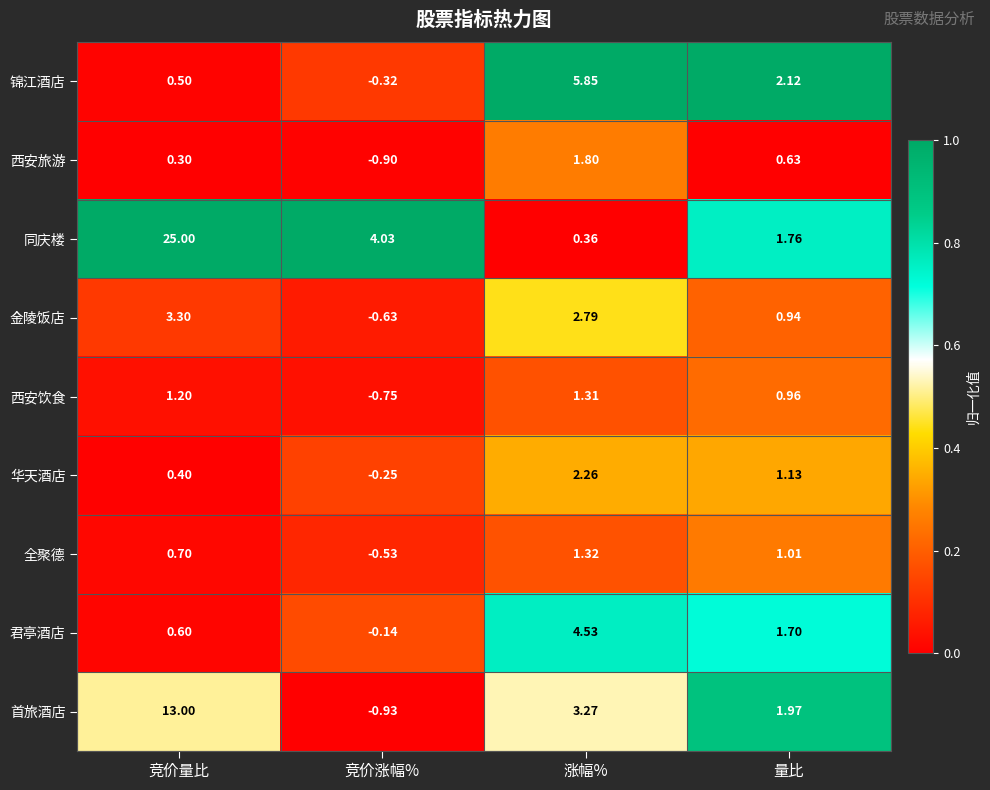

Rank the series at 竞价涨幅% from lowest to highest value.

首旅酒店, 西安旅游, 西安饮食, 金陵饭店, 全聚德, 锦江酒店, 华天酒店, 君亭酒店, 同庆楼